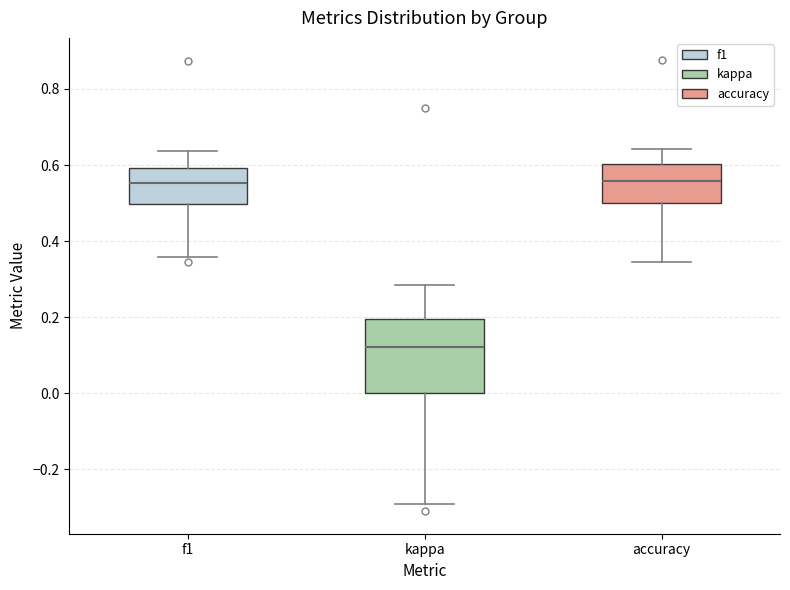

Reading left to right, read every box against the y-axis: the position of its median line, the range the box covers, and the ends of its whiskers. The values are not printed on the chart, so give them approximately, as read against the axis.

f1: median 0.56, box 0.50 to 0.60, whiskers 0.36 to 0.64
kappa: median 0.12, box 0.00 to 0.20, whiskers -0.30 to 0.28
accuracy: median 0.56, box 0.50 to 0.60, whiskers 0.34 to 0.64